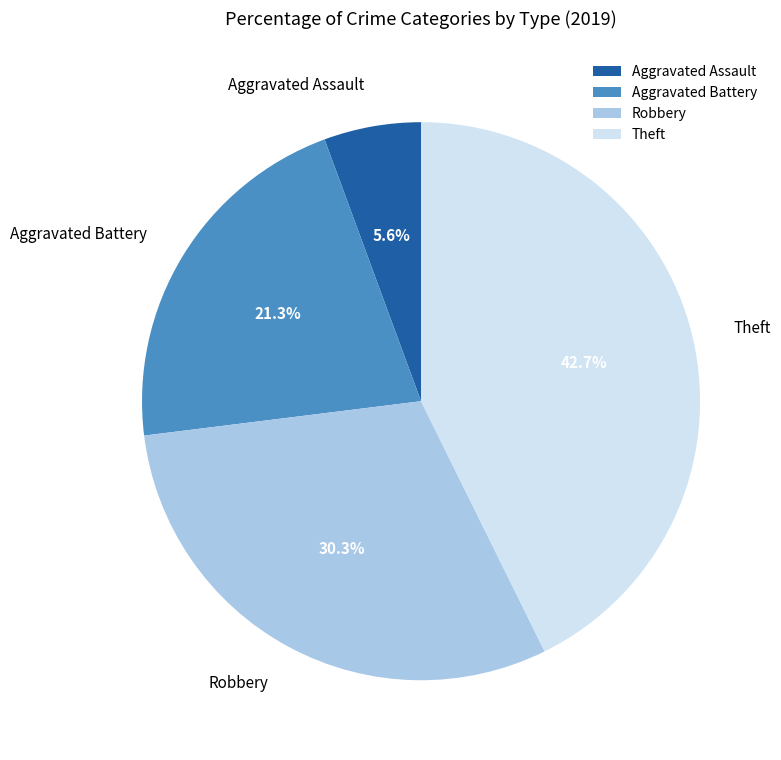

Is it true that Aggravated Assault is 1% of the pie?

False